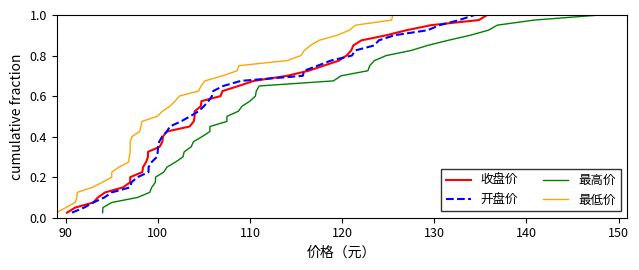

What is the value of the 最低价 point at the 18th from the left?

0.5